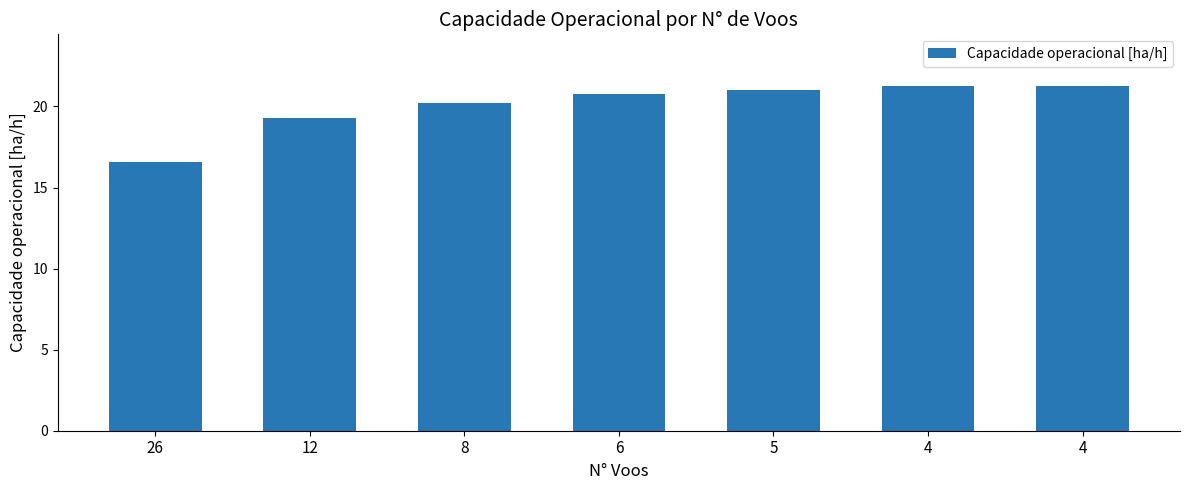

Where does the data first go above 20?

8